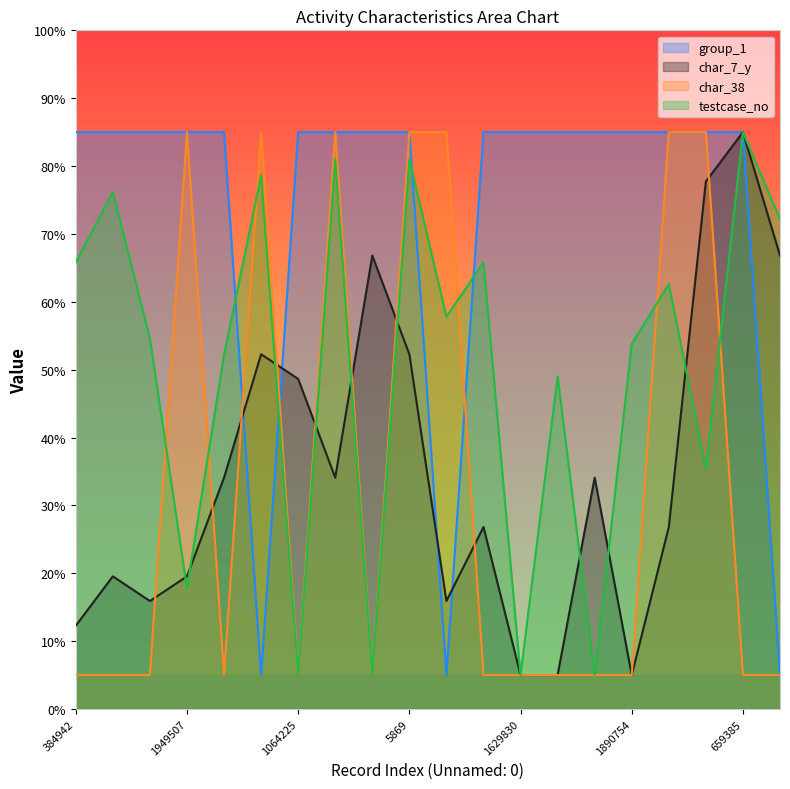

Rank the categories by group_1 value from lowest to highest.

340464, 2025568, 2123442, 384942, 2040976, 1360250, 1949507, 2048564, 1064225, 312142, 2131986, 5869, 670021, 1629830, 1426766, 1070520, 1890754, 2170481, 1936232, 659385